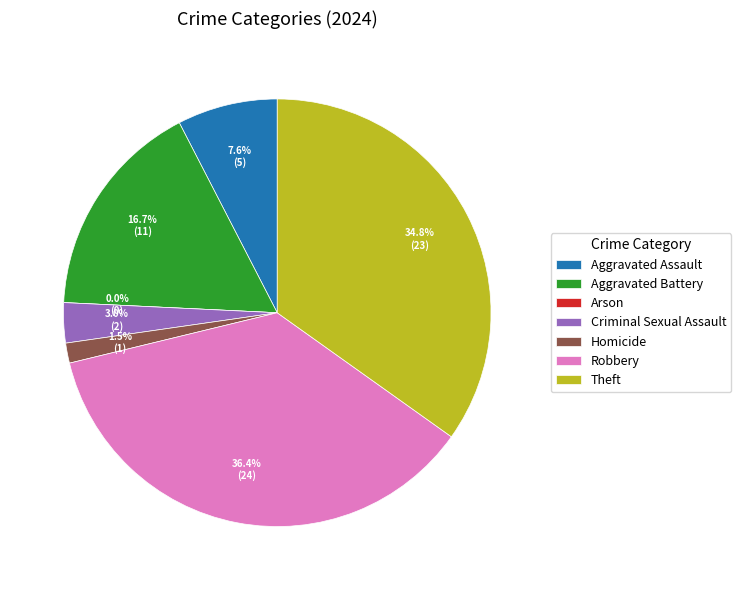

To the nearest percent, what is the combined percentage of Theft and Aggravated Assault?

42%